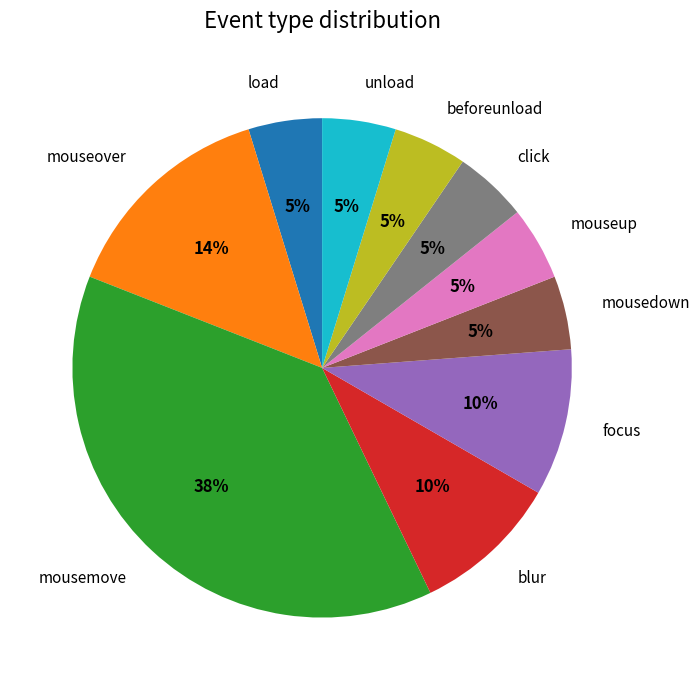

To the nearest percent, what is the average slice percentage?

10%